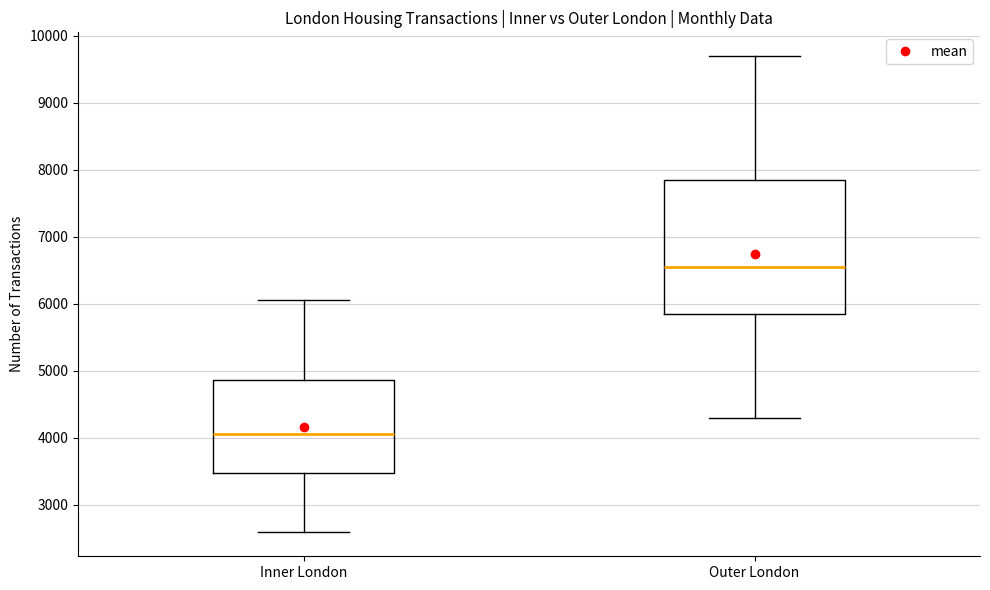

Reading left to right, read every box against the y-axis: the position of its median line, the range the box covers, and the ends of its whiskers. The values are not printed on the chart, so give them approximately, as read against the axis.

Inner London: median 4100, box 3500 to 4900, whiskers 2600 to 6100
Outer London: median 6500, box 5800 to 7800, whiskers 4300 to 9700